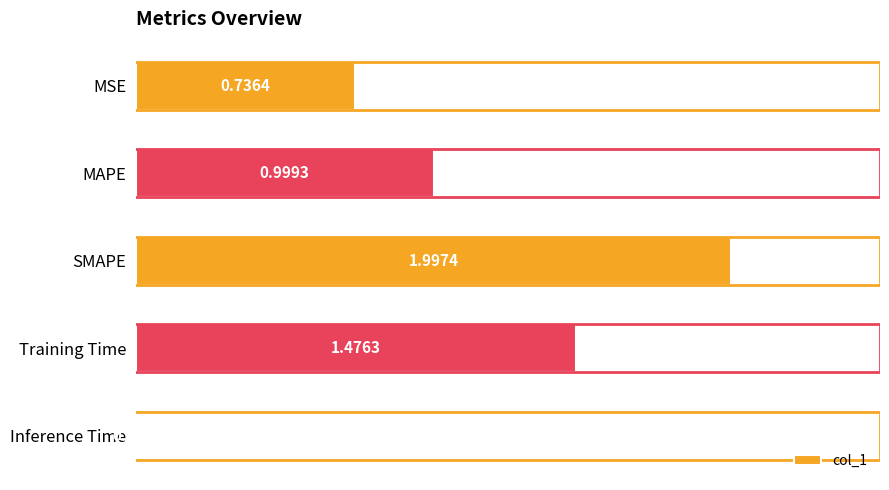

How many bars are there in total?

5